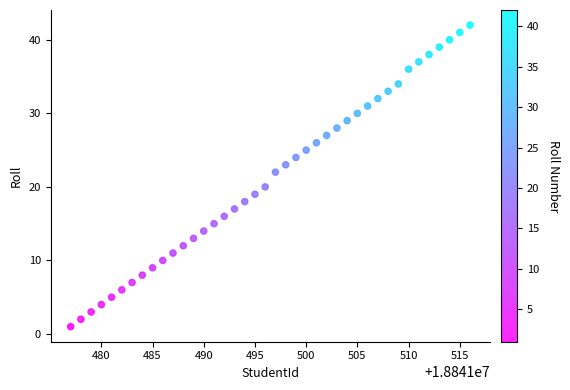

What is the range of Y values (max minus min)?

41